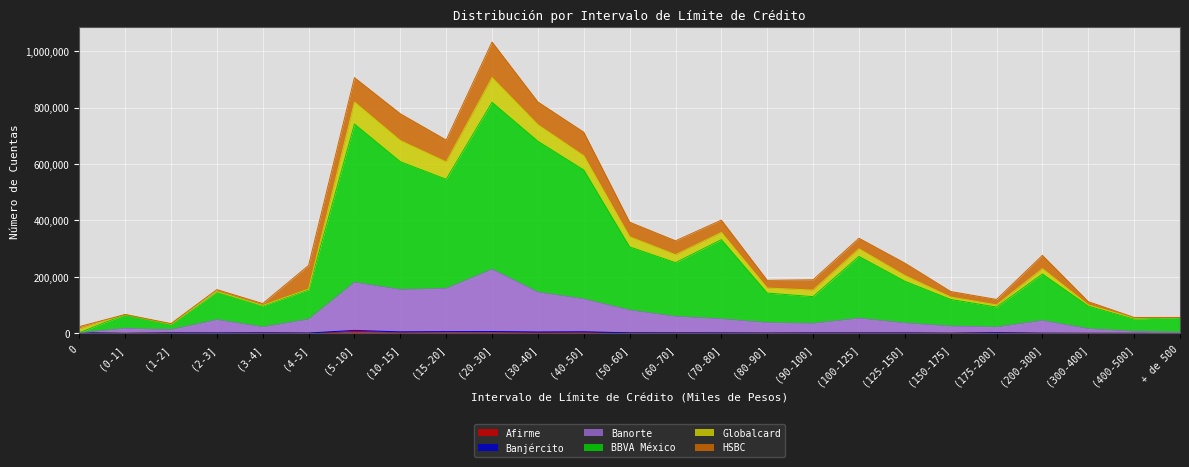

At which label does BBVA México reach its peak?

(20-30]